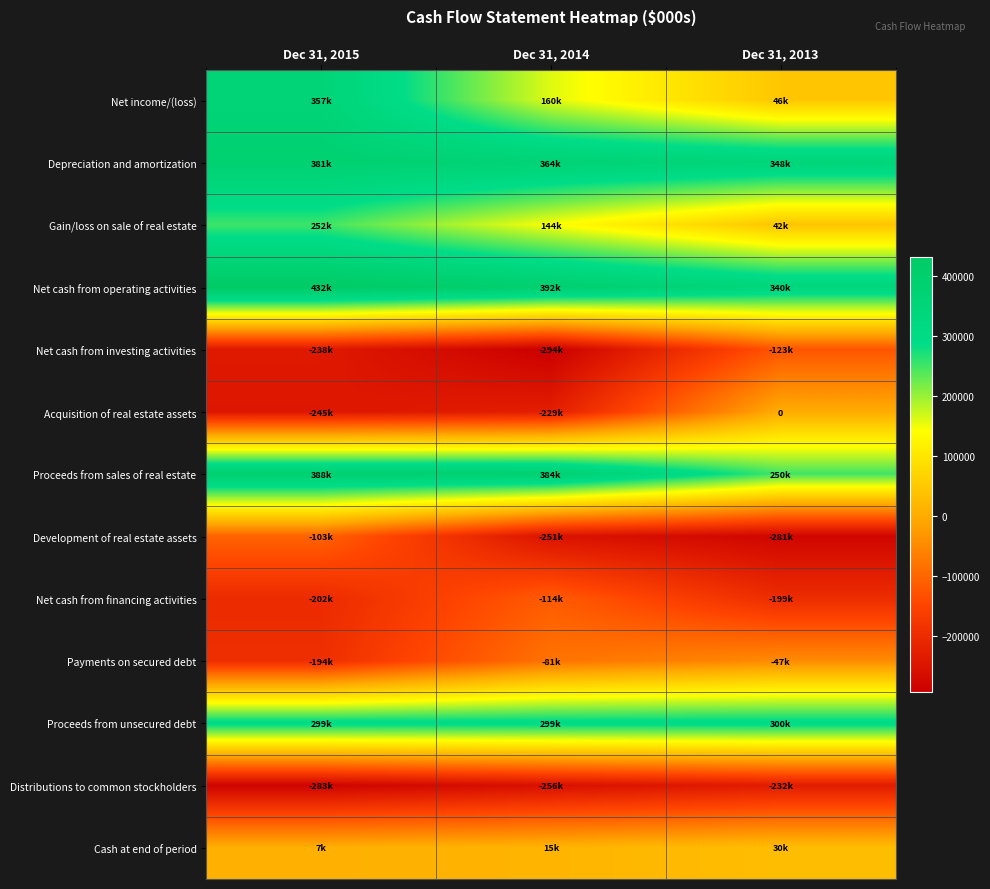

What is the difference between the maximum and minimum values in the Payments on secured debt series?

147394